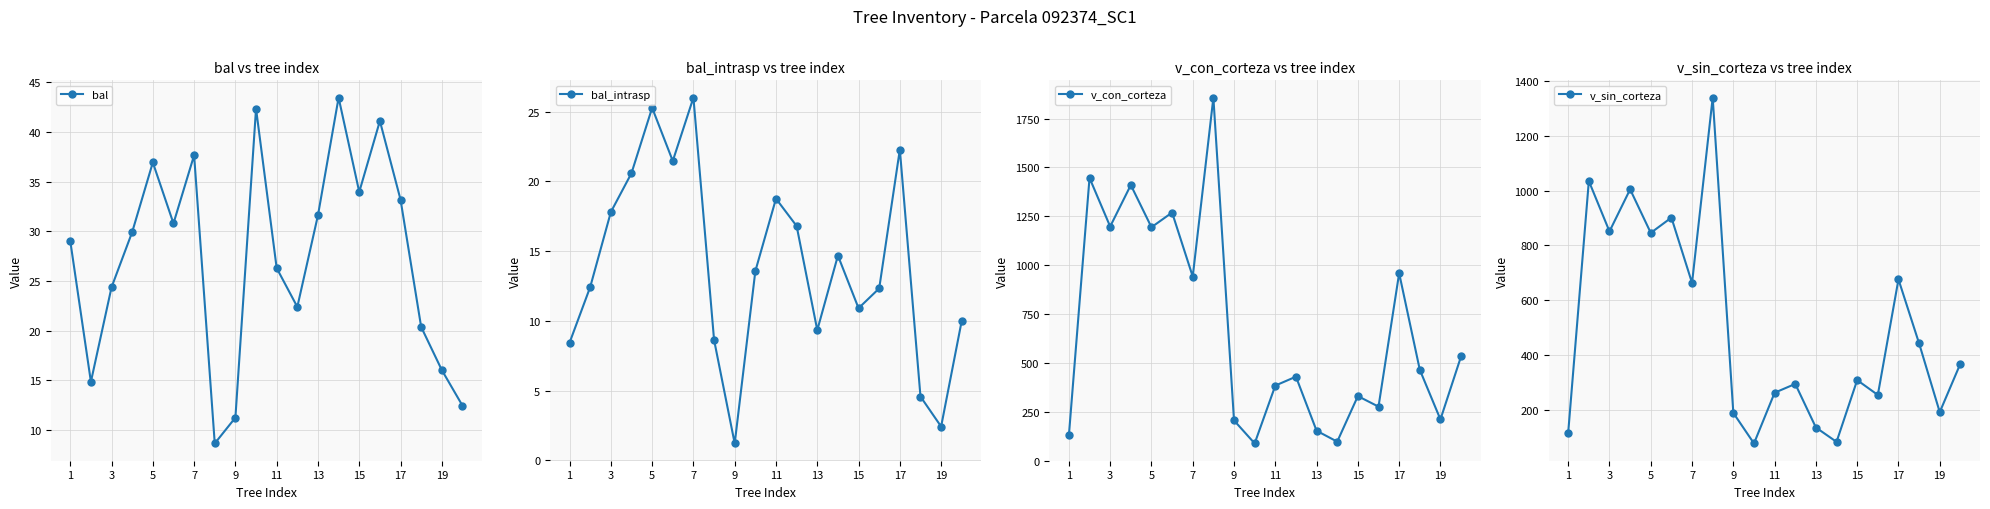

What is the maximum value for v_sin_corteza?

1339.0